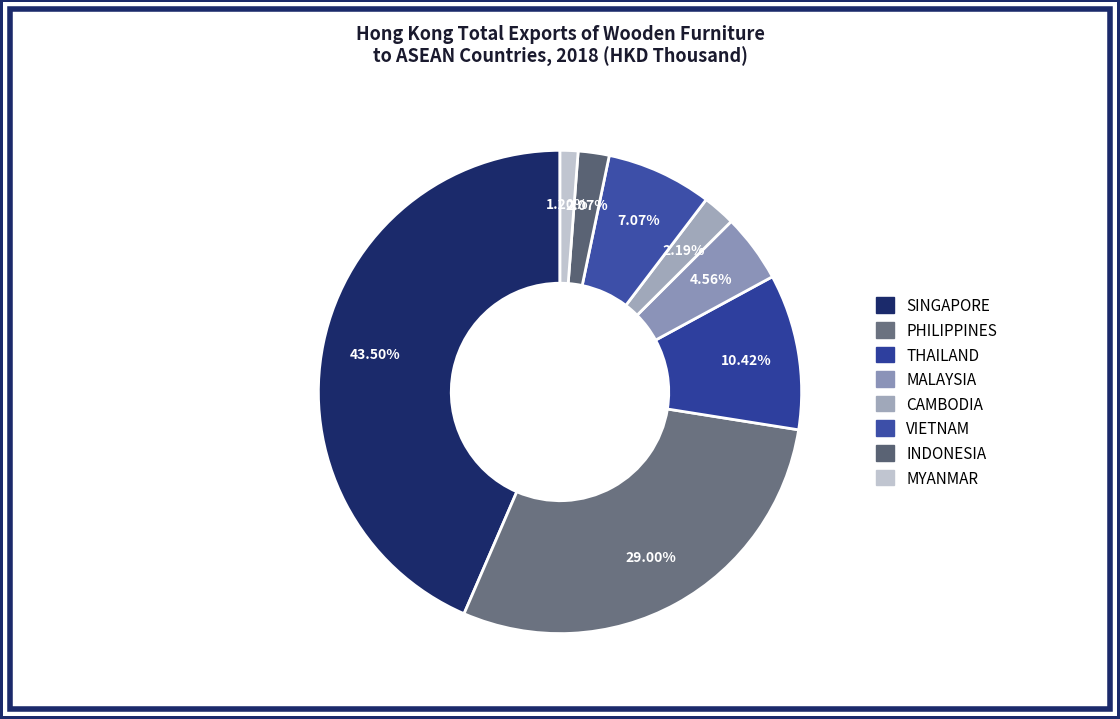

True or false: CAMBODIA accounts for 13% of the total.

False